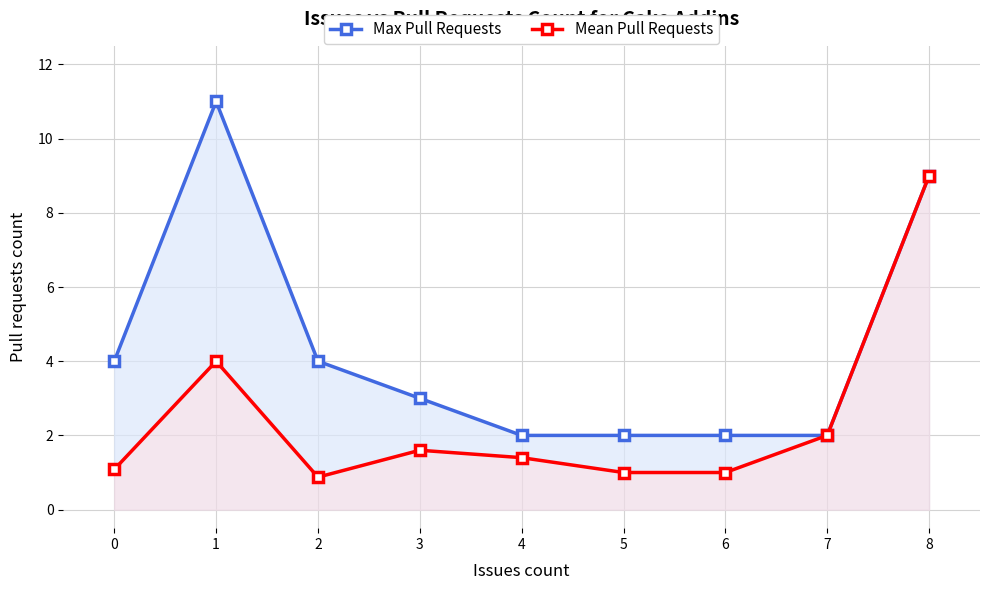

True or false: Mean Pull Requests and Max Pull Requests cross at least once.

False